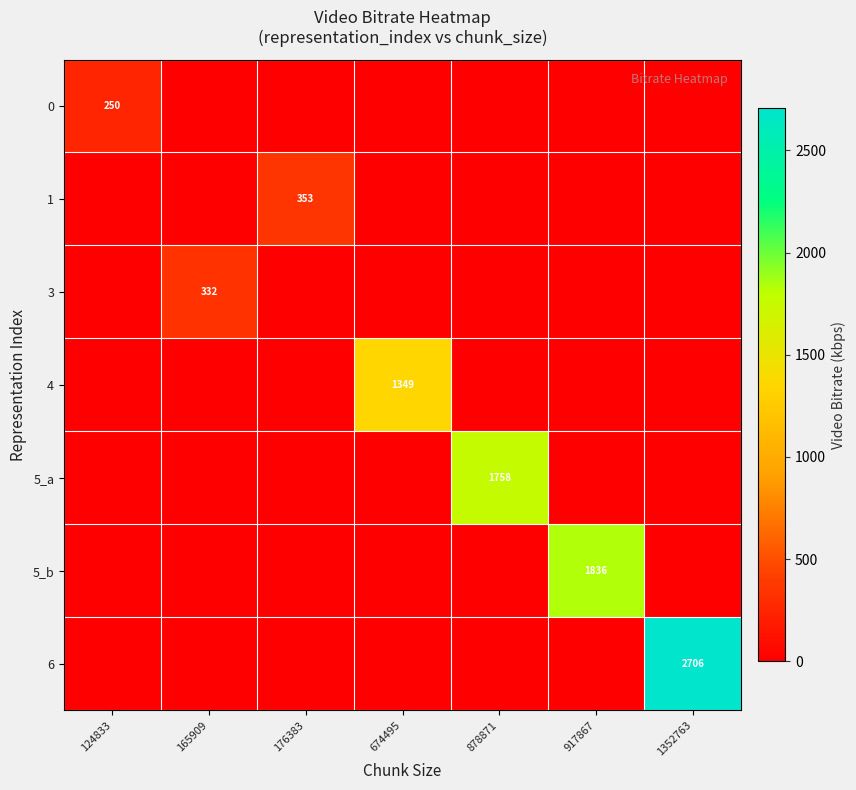

At which label is 1 closest to 176?

124833